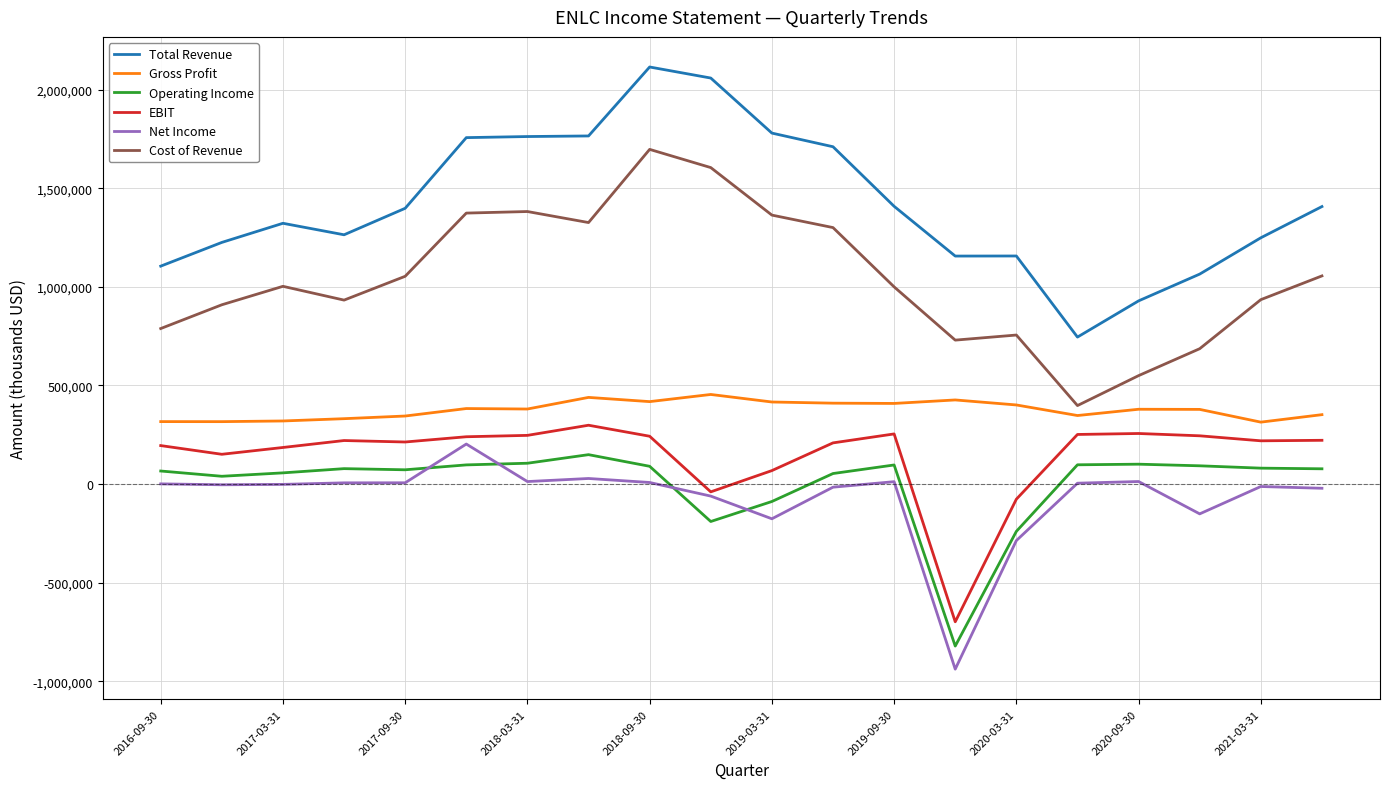

What is the difference between the maximum and minimum values in the Cost of Revenue series?

1298900